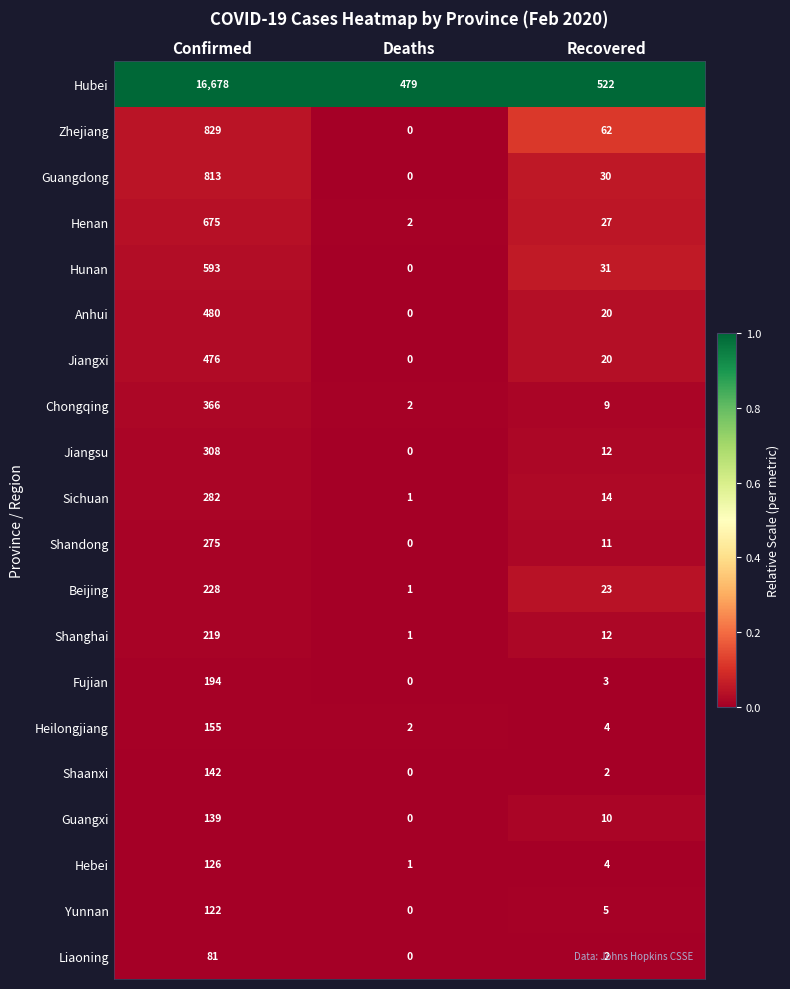

Which label corresponds to the smallest value in the chart?

Deaths